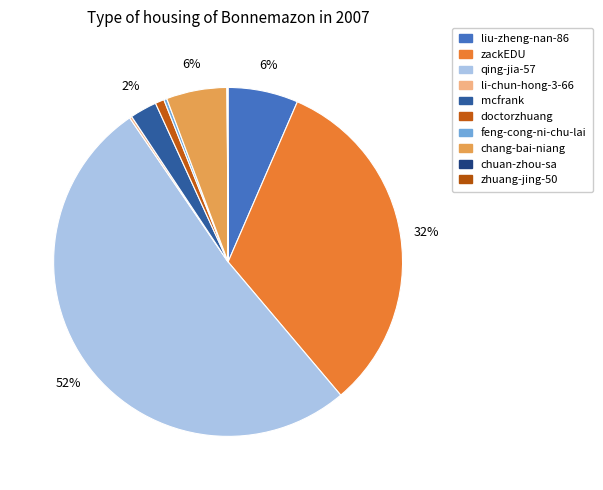

How much of the chart is everything except chang-bai-niang?

94.4%